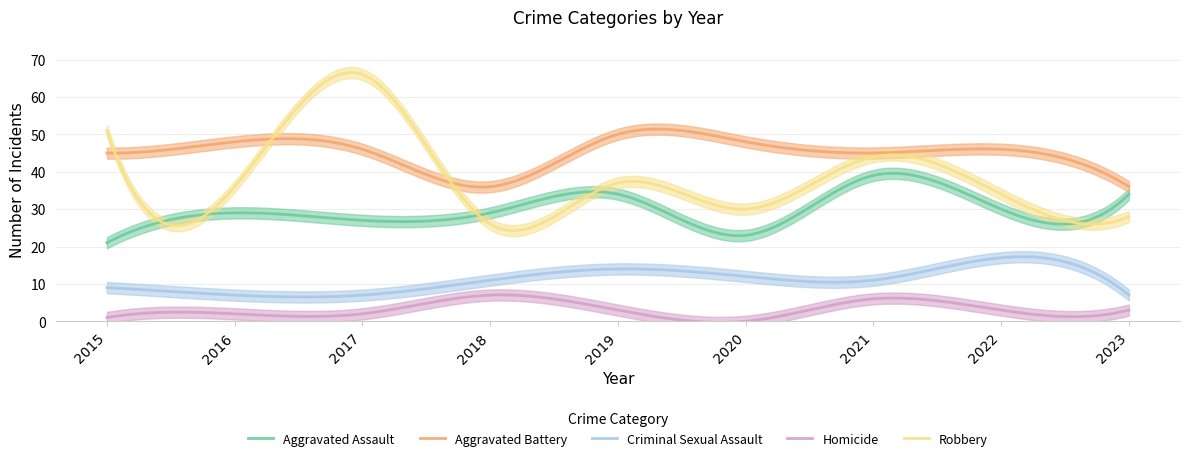

Does the chart have visible grid lines?

Yes